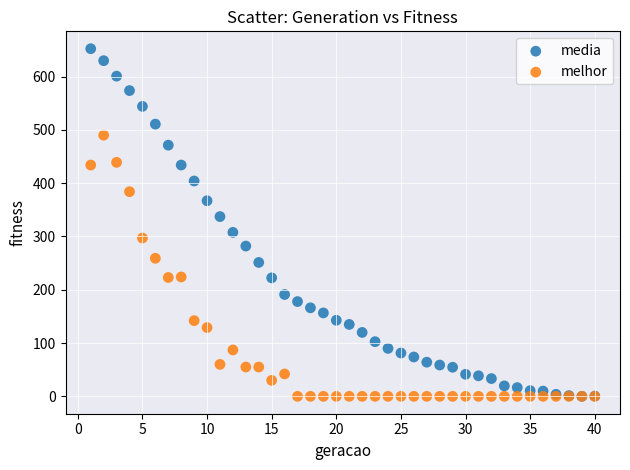

Which series contains the highest Y value?

media